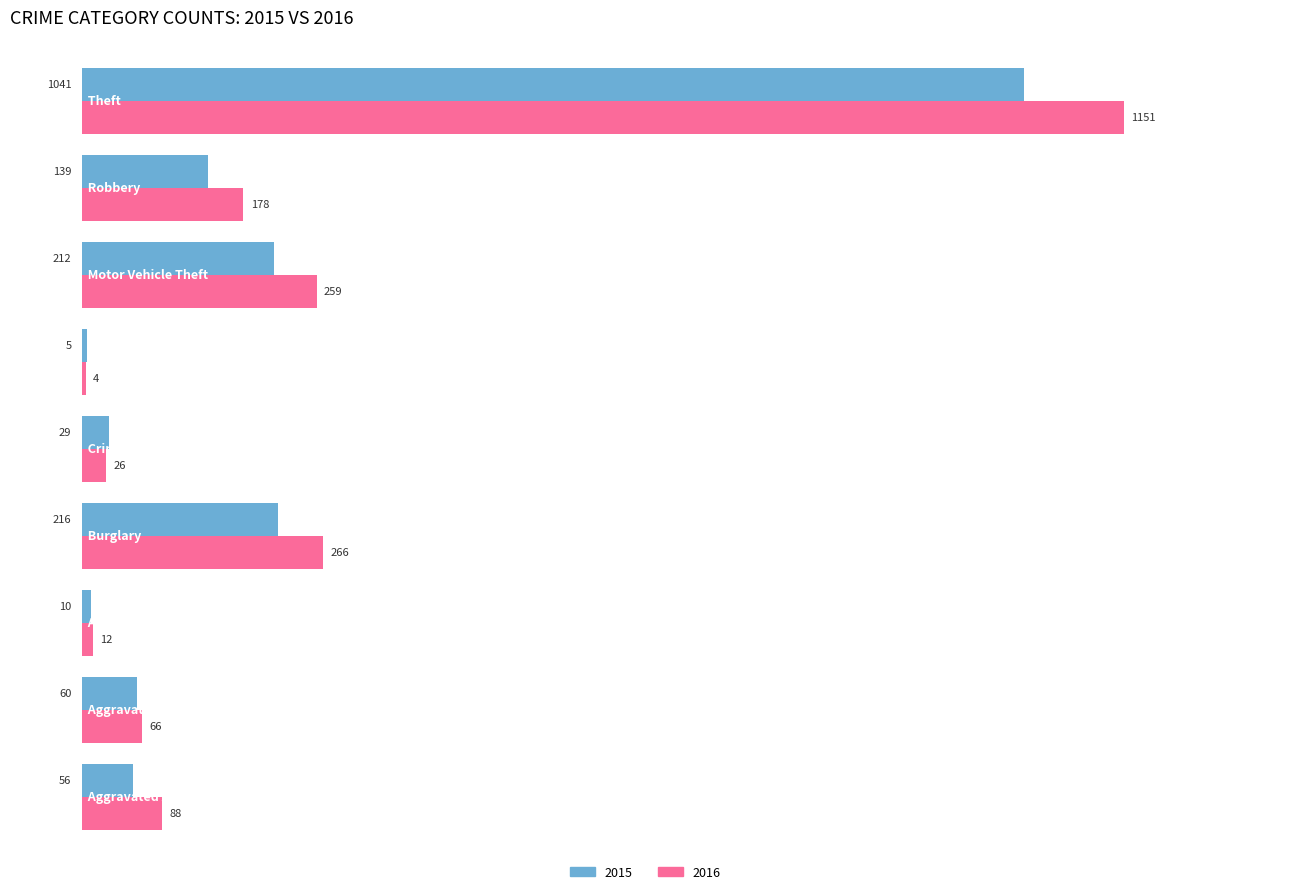

Which series has the largest total across all categories?

2016